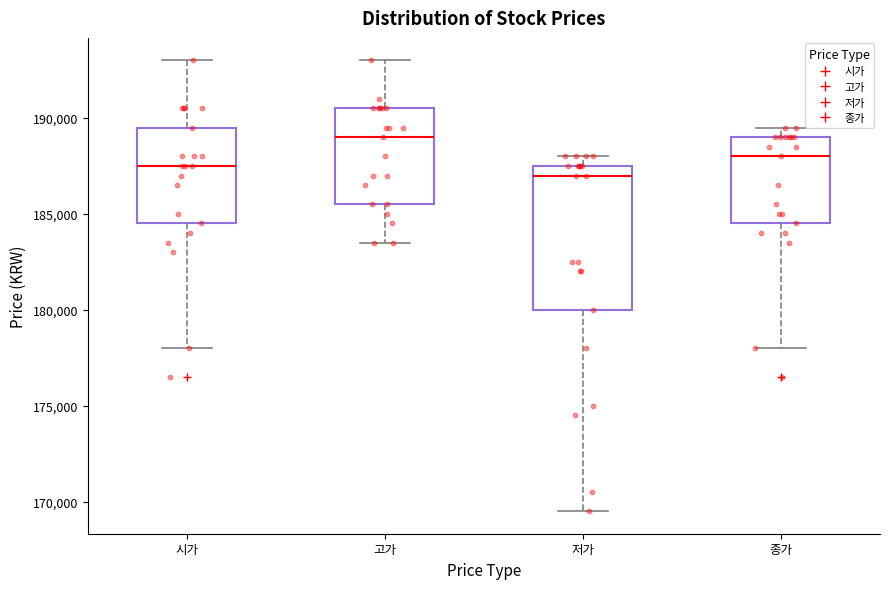

Comparing the boxes themselves (not the whiskers), which one is the tallest?

저가